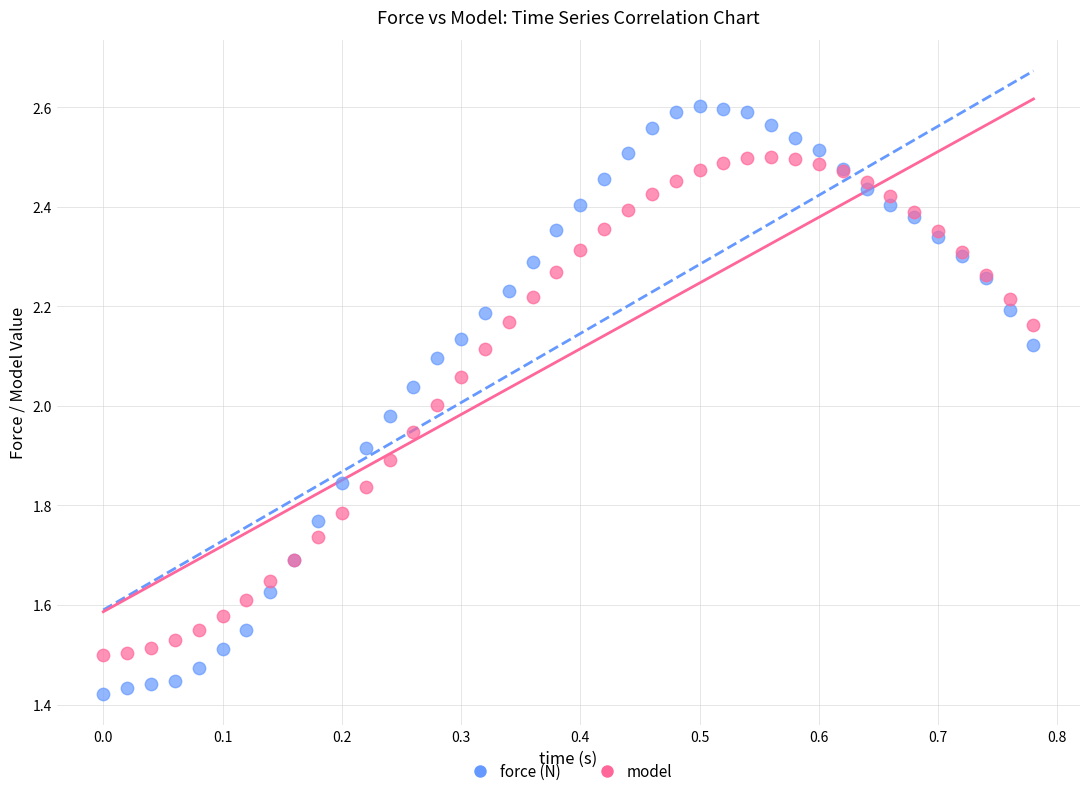

Which series has the widest spread of Y values?

force (N)